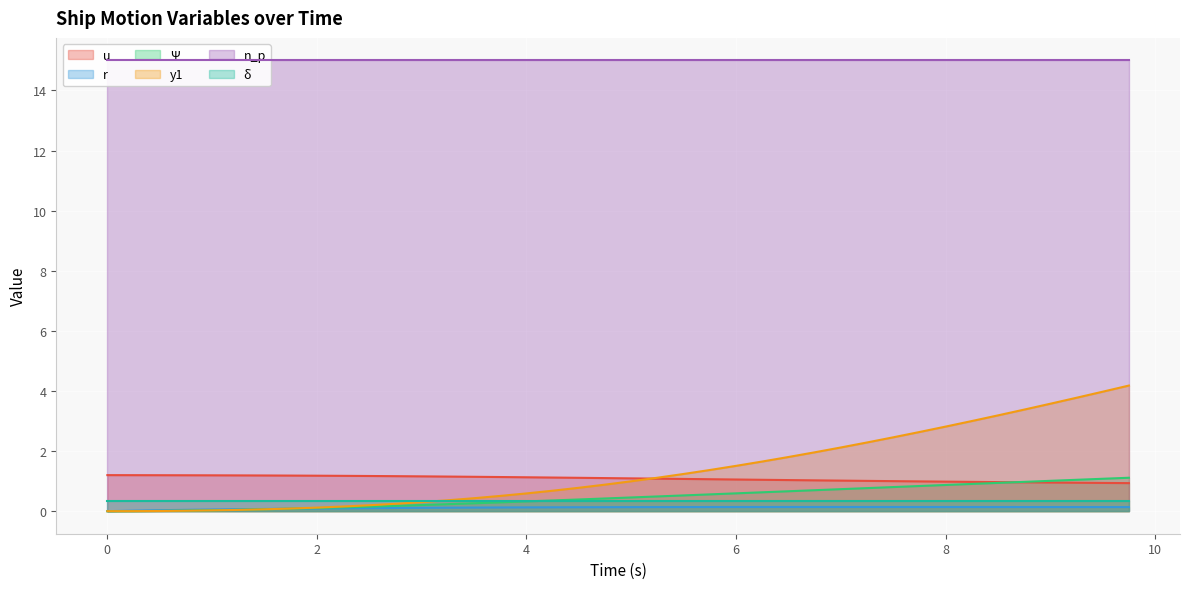

The Ψ series shows 1.5 at 8. True or false?

False